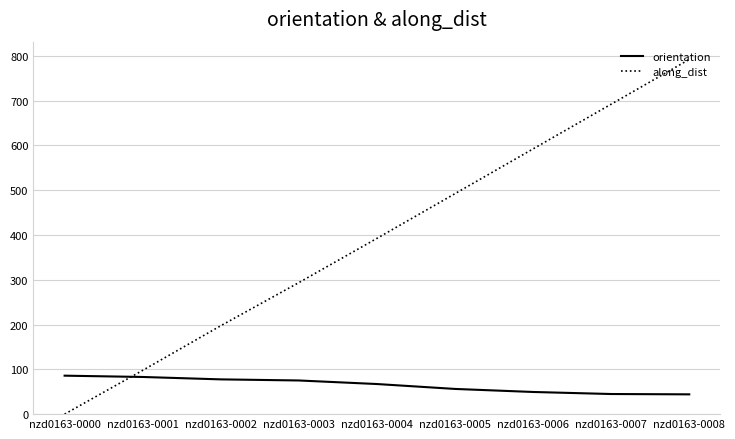

What is the spread (max minus min) of values at nzd0163-0005?

436.1